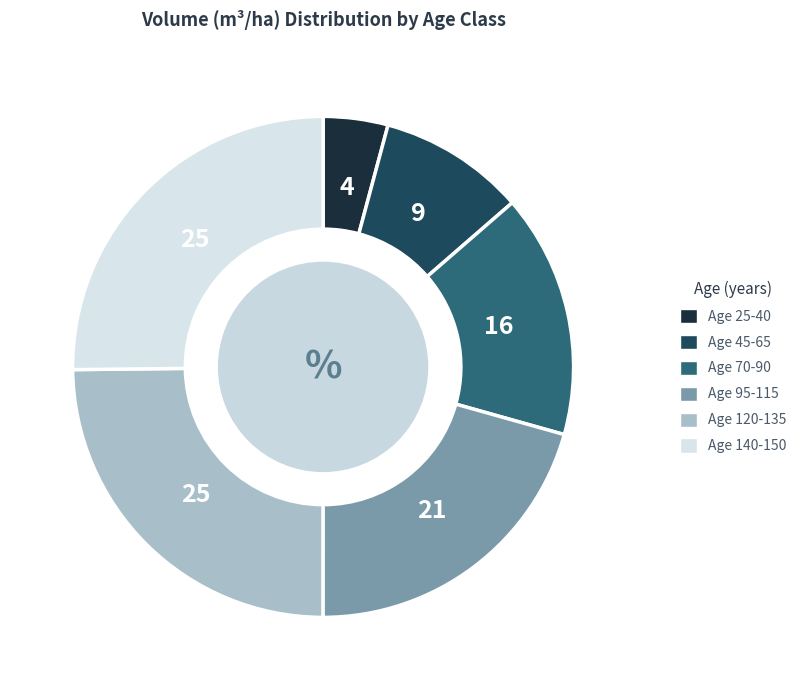

Is there a majority slice in this chart?

No